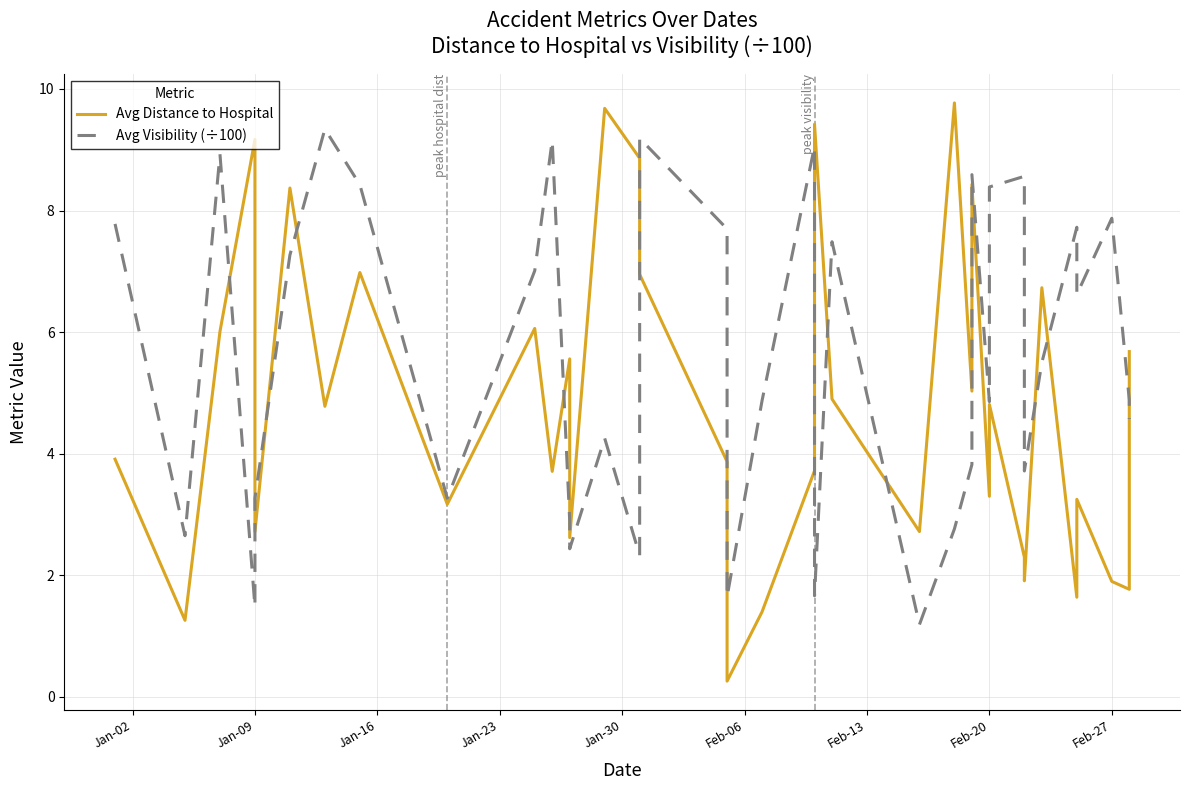

True or false: Avg Distance to Hospital has more than 2 interior local peaks.

True